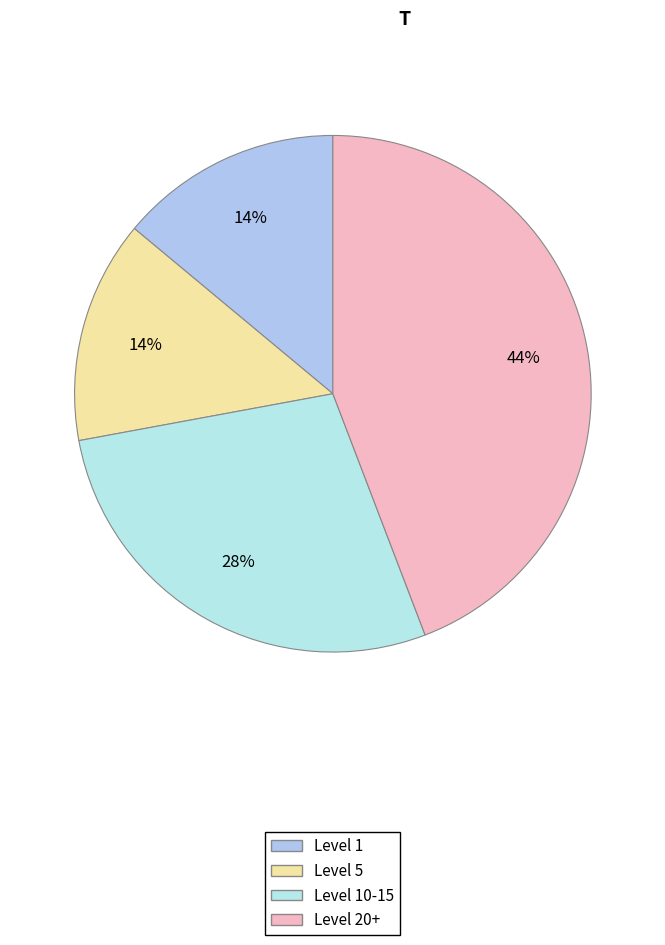

What is the largest slice in the pie chart?

Level 20+